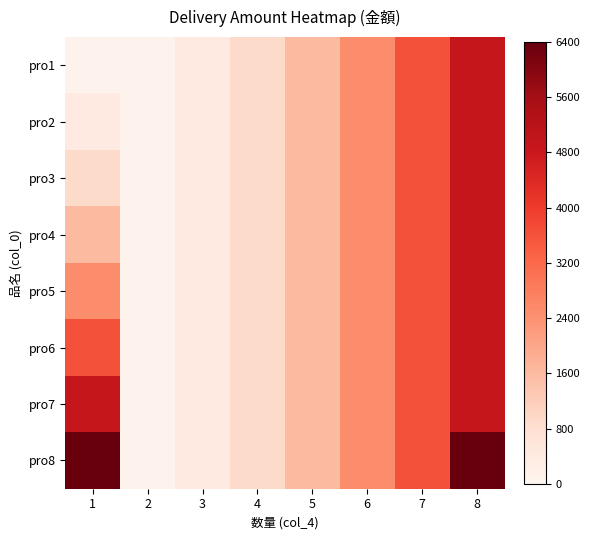

Which series has the widest spread of values?

pro8